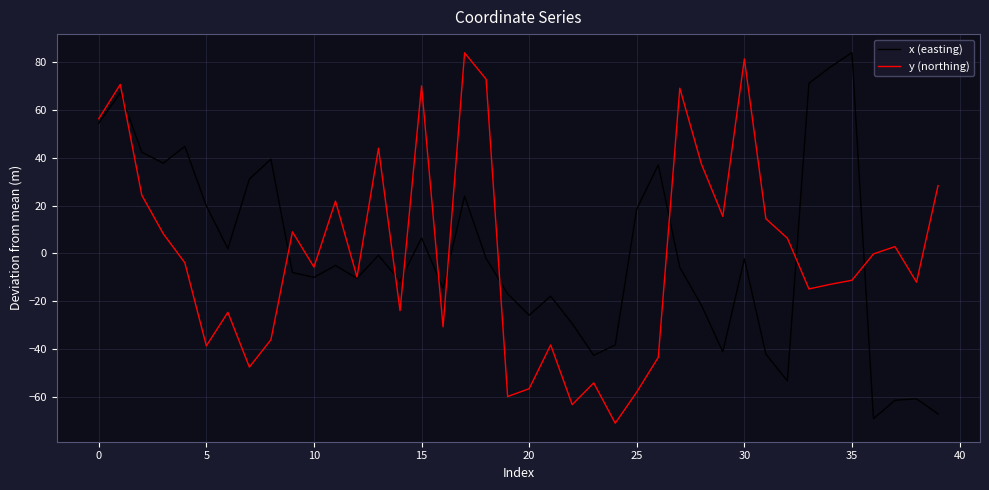

How many lines are shown in the chart?

2